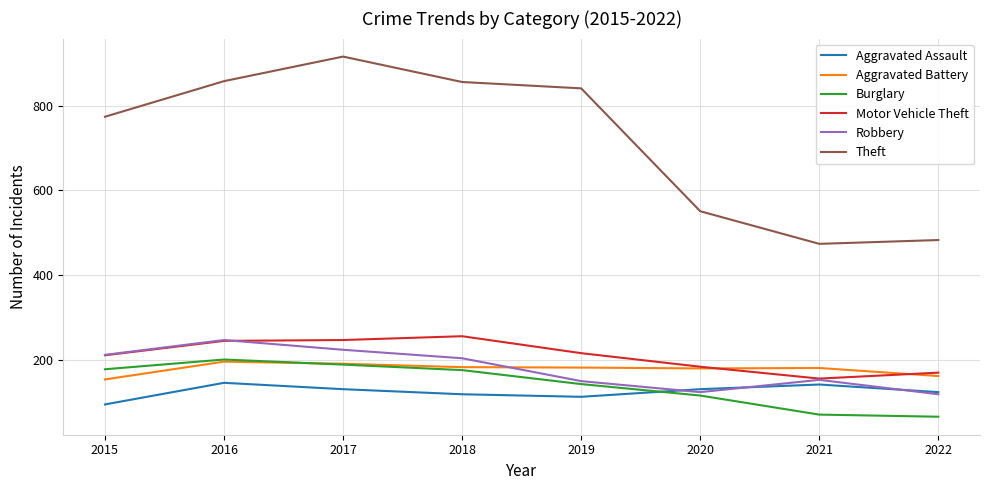

Which series changed the most between 2016 and 2017?

Theft